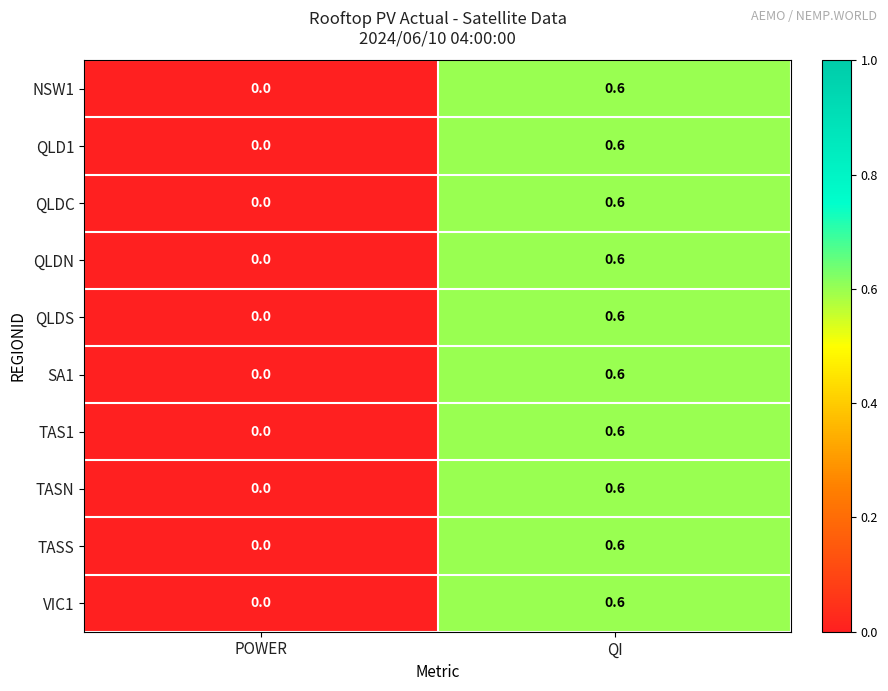

What is the difference between the NSW1 values at POWER and QI?

0.6